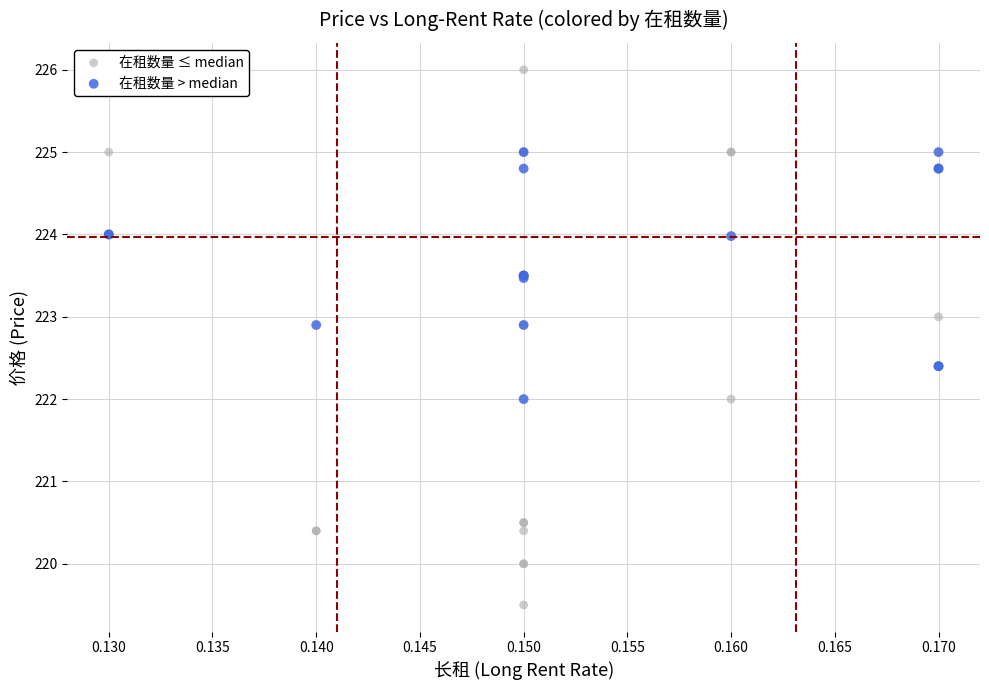

What are all the series names shown in the legend?

在租数量 ≤ median, 在租数量 > median